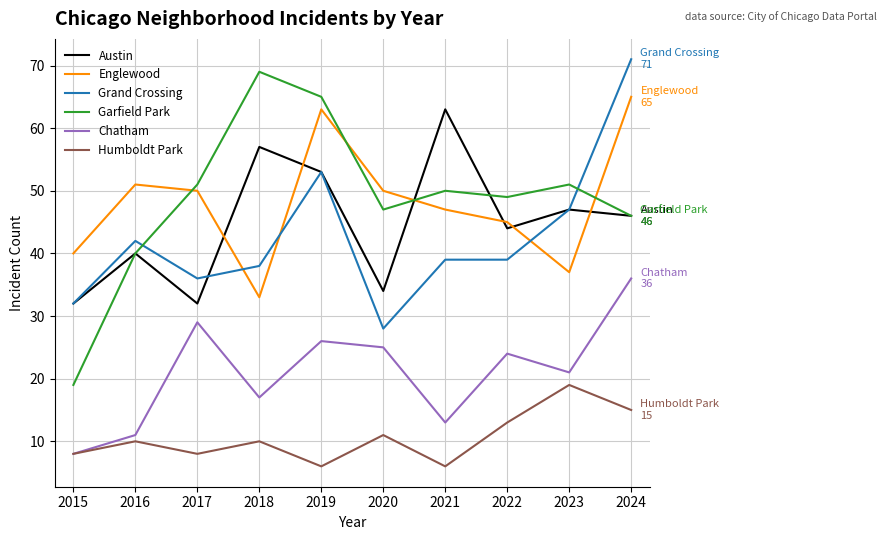

What is the difference between the highest and lowest values at 2023?

32